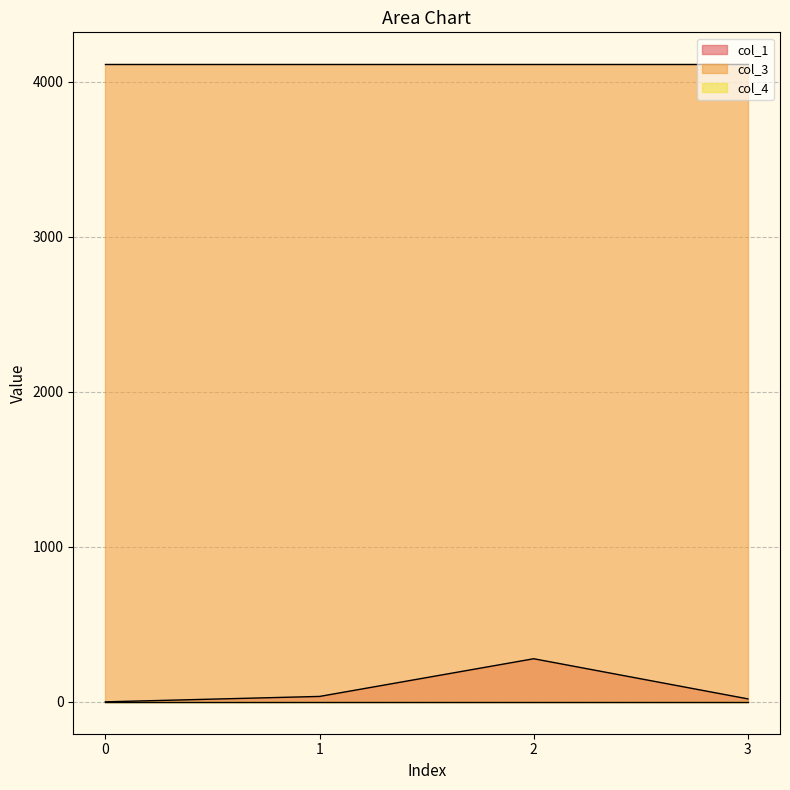

At which category does col_1 reach its first local peak?

2